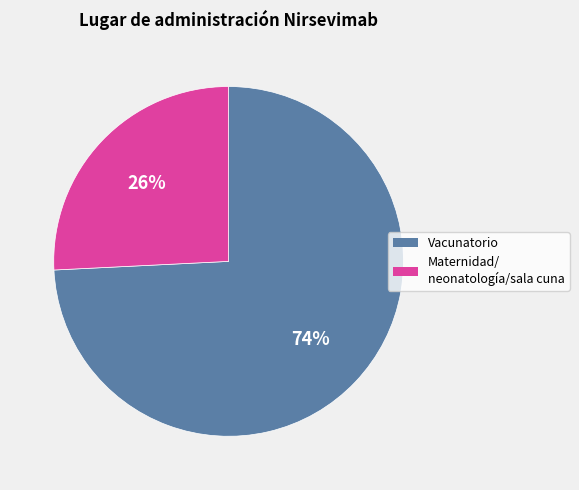

Does any single category account for the majority?

Yes